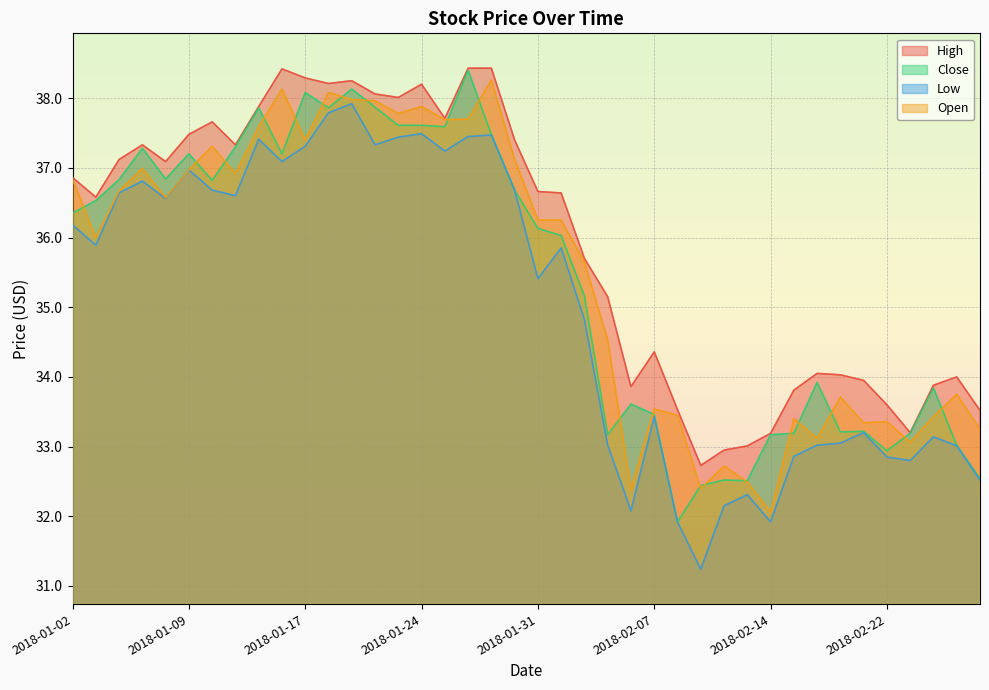

What value does the Open series have at 2018-02-02?

35.6